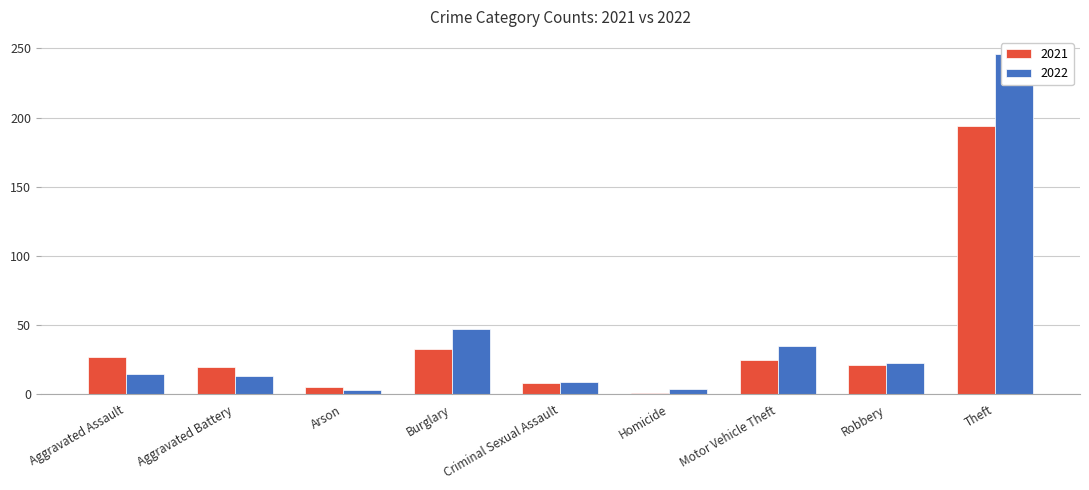

What is the label of the 1st bar from the left?

Aggravated Assault